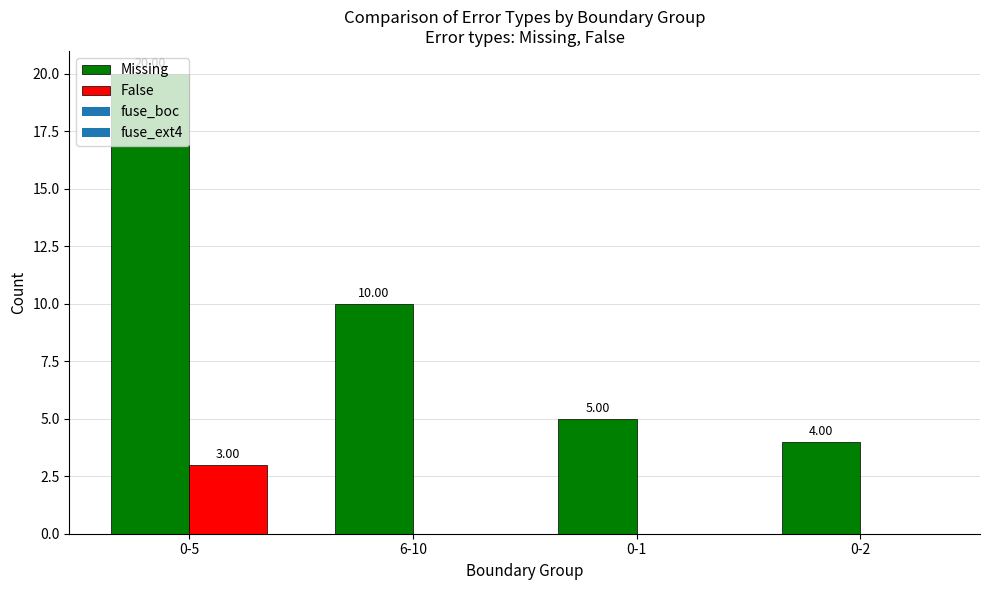

Are the bars horizontal?

No